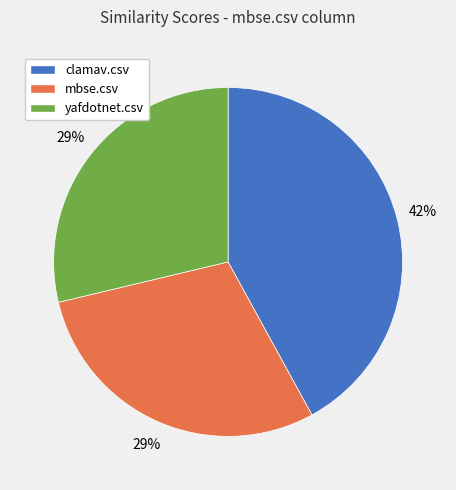

Is there any slice that represents more than half of the pie?

No